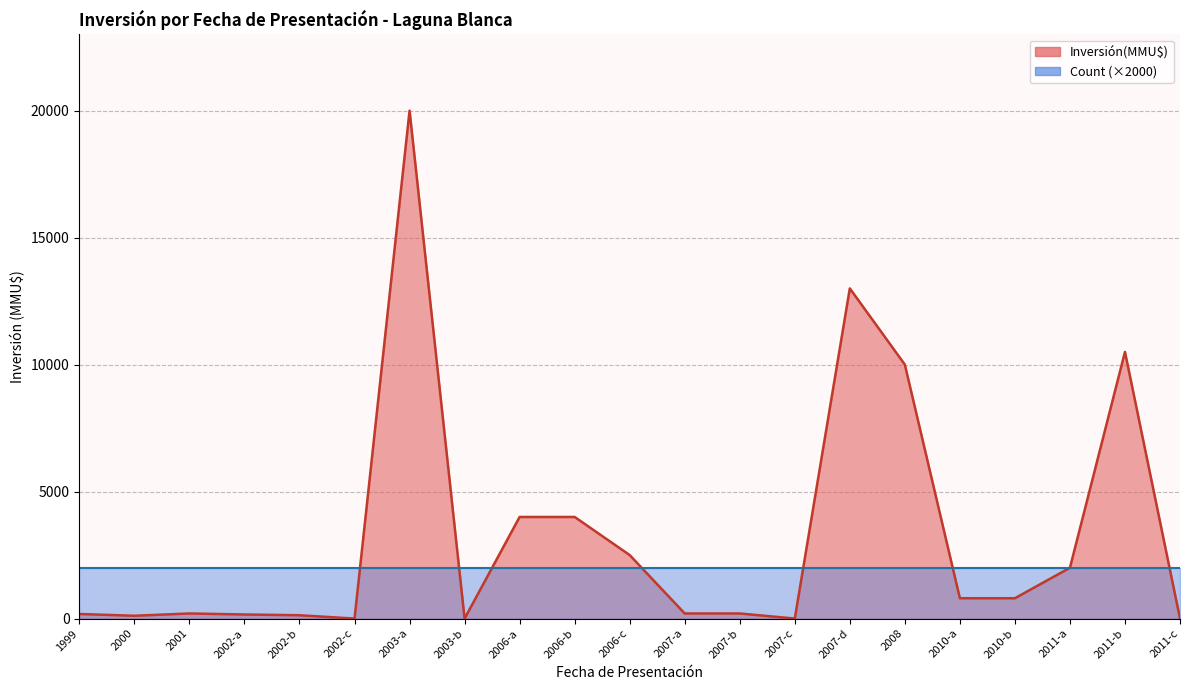

Count the number of categories in the chart.

21